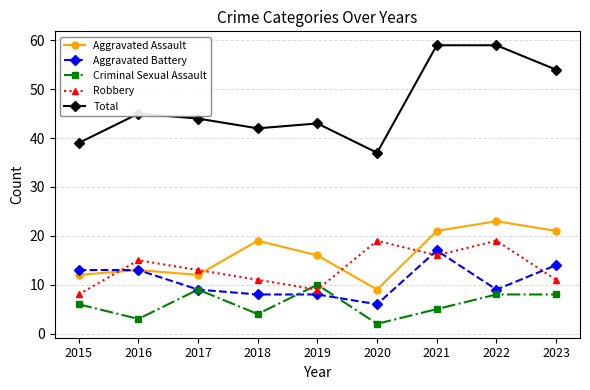

True or false: Criminal Sexual Assault and Aggravated Battery intersect in this chart.

True